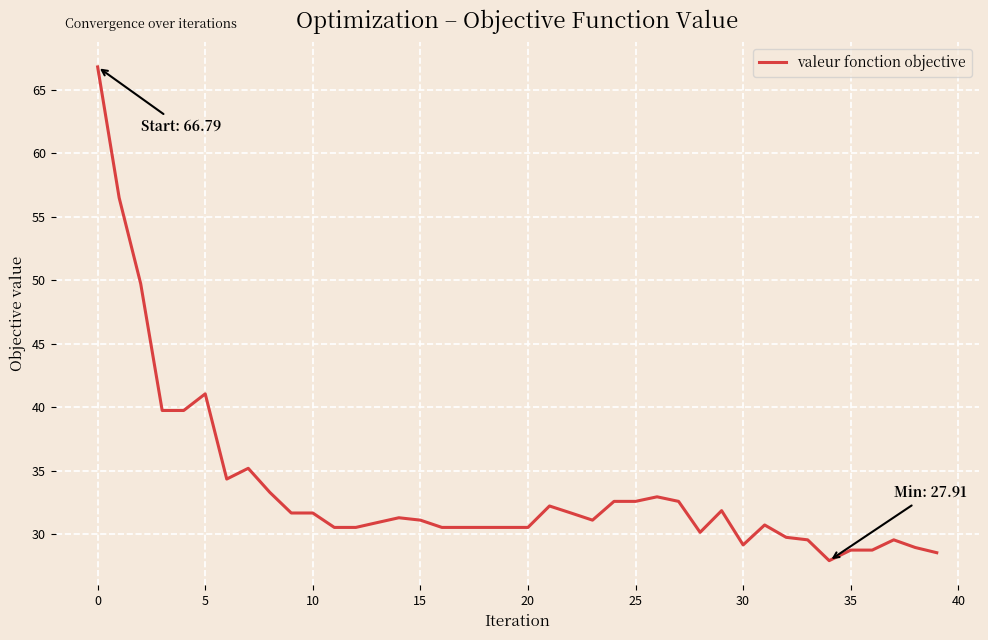

What is the maximum value shown in the chart?

66.8